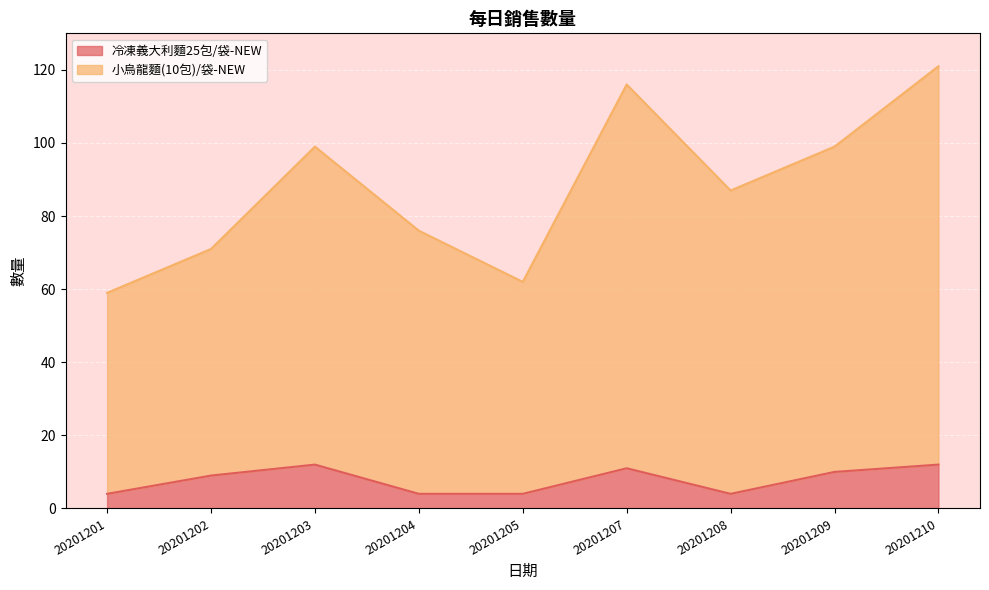

How many distinct data groups are displayed?

2